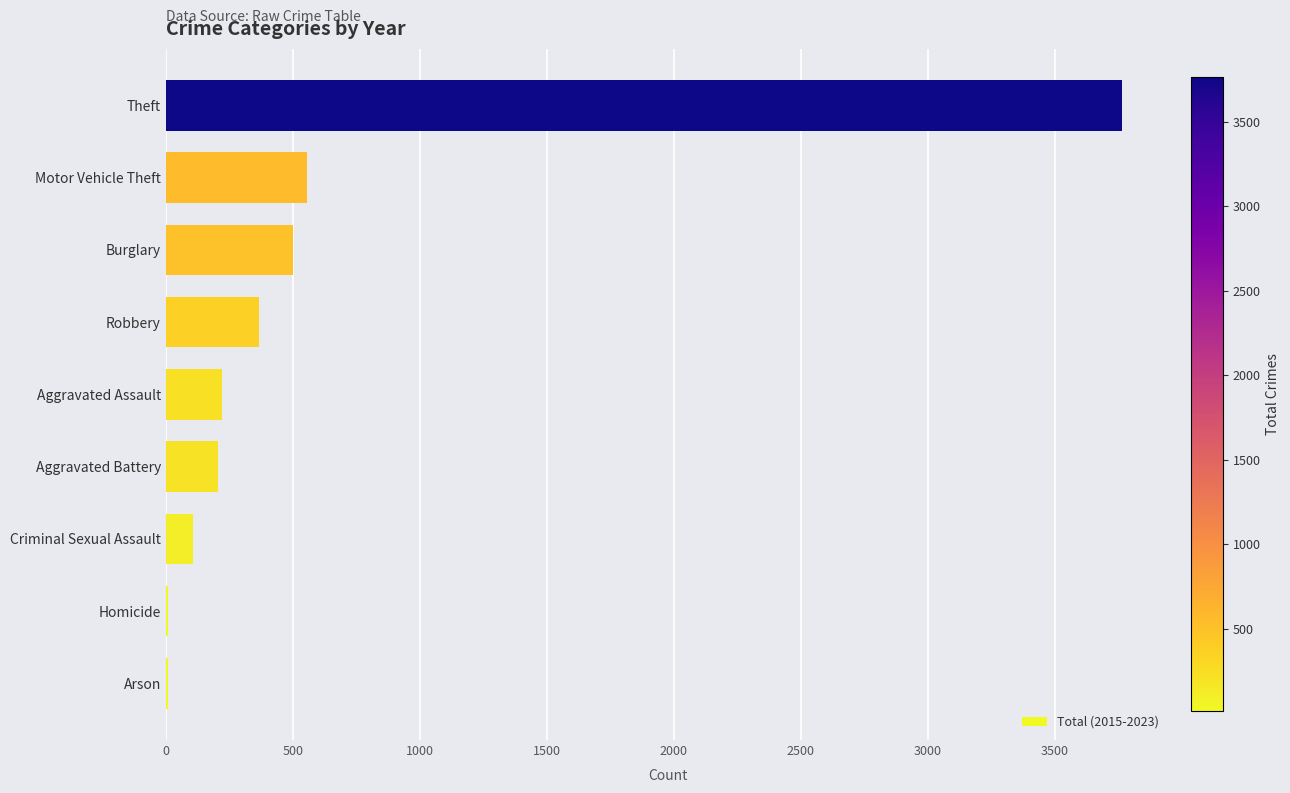

True or false: the data shows 206 at Aggravated Battery.

True